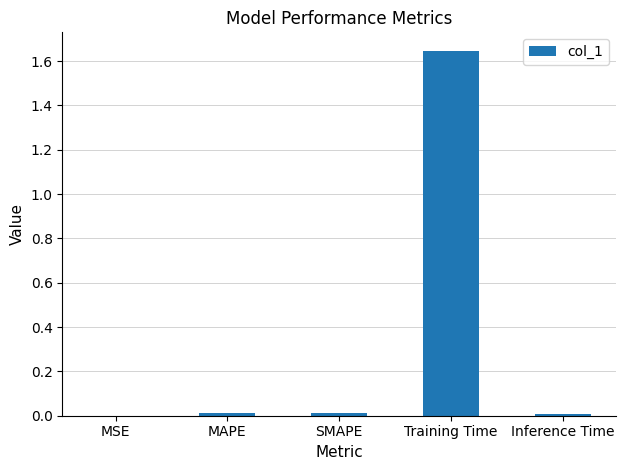

How many data points does each series have?

5